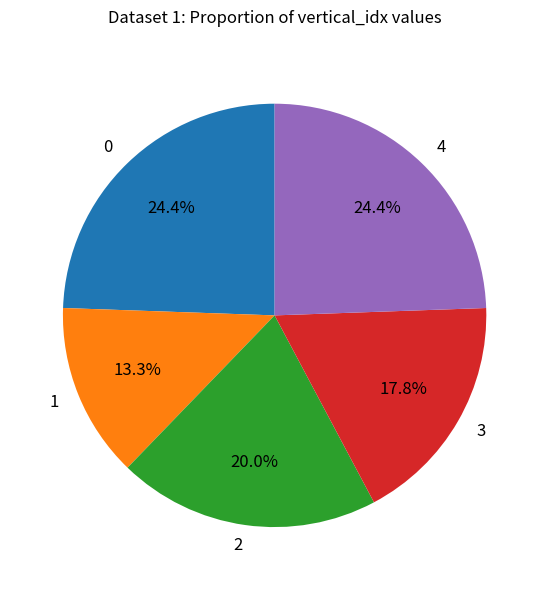

What percentage is NOT represented by 3?

82.2%